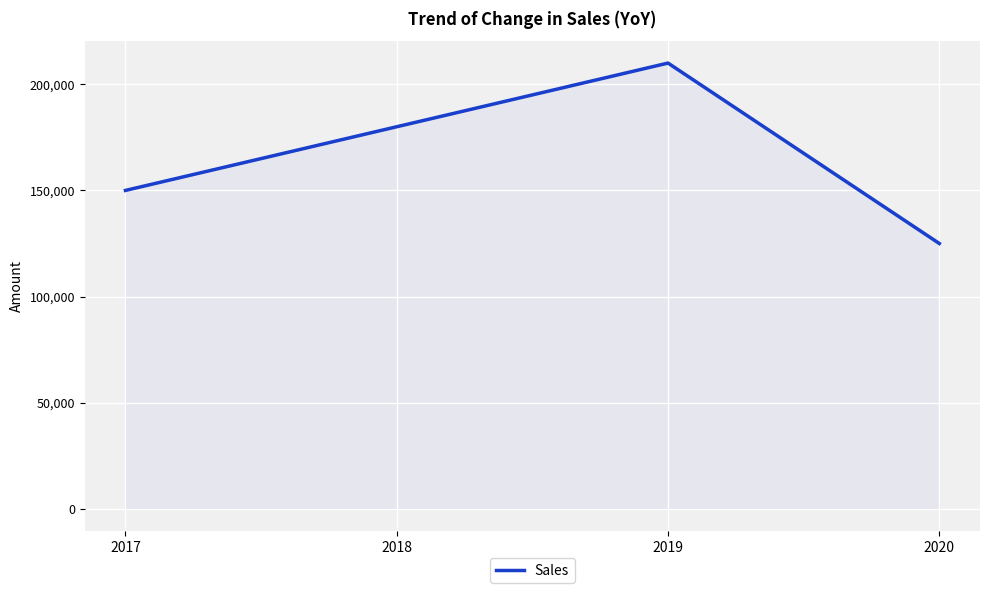

At which label is the value closest to 167500?

2018